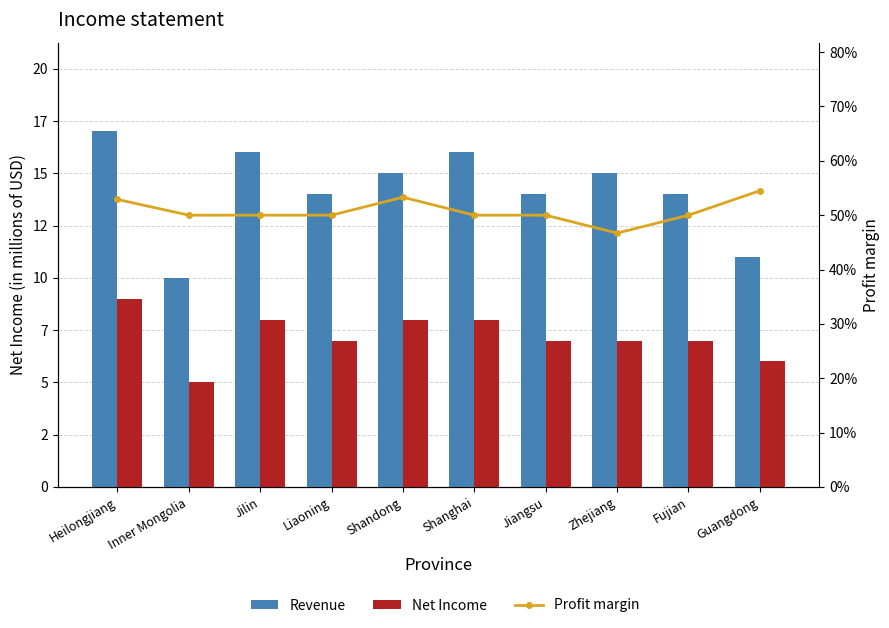

The Revenue series shows 10.0 at Heilongjiang. True or false?

False